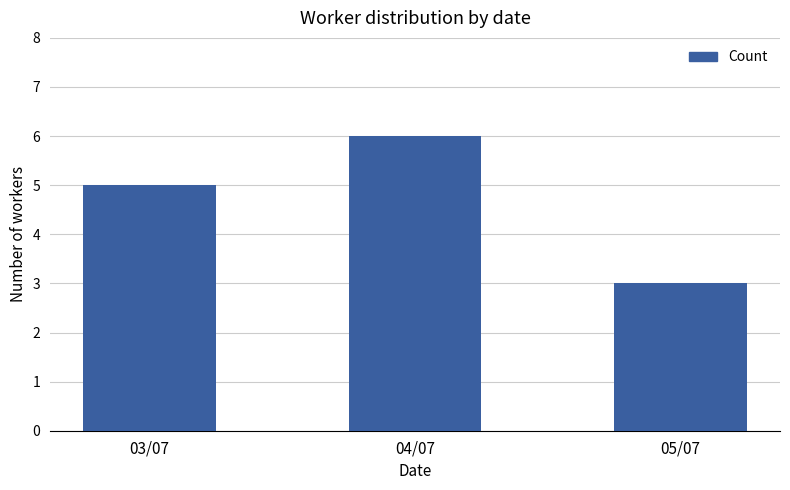

The value at 05/07 is 3. True or false?

True